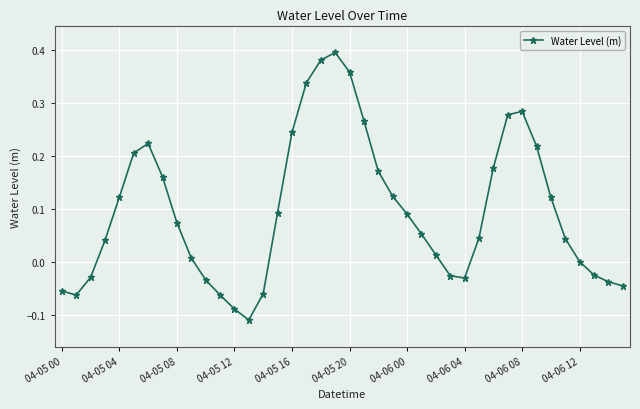

How many points are lower than both their immediate neighbors (excluding endpoints)?

3